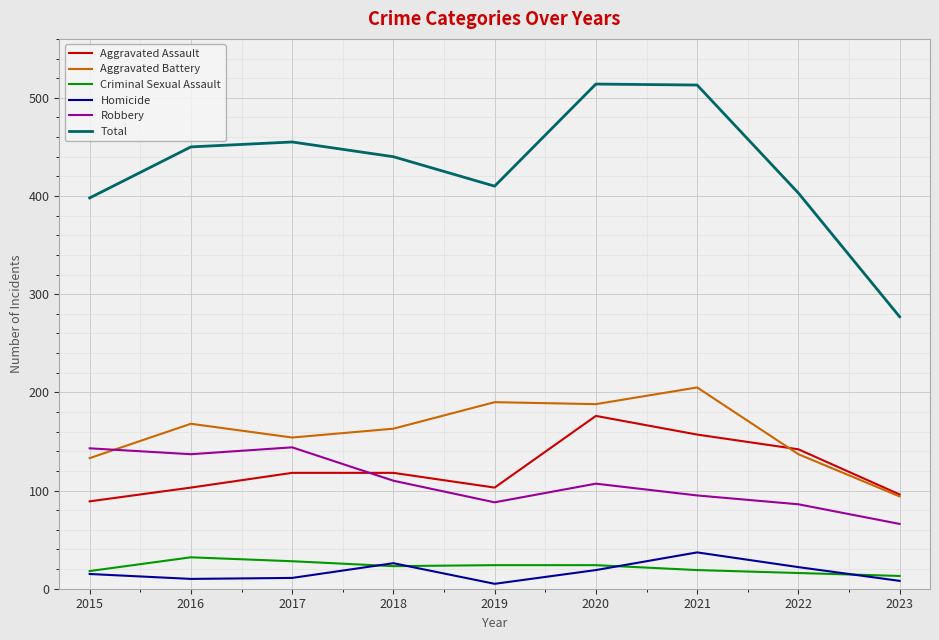

Is it true that Criminal Sexual Assault equals 46 at 2017?

False